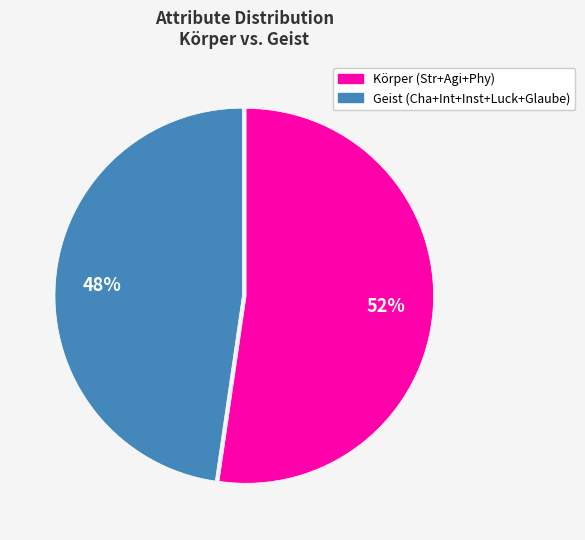

Is there a majority slice in this chart?

Yes